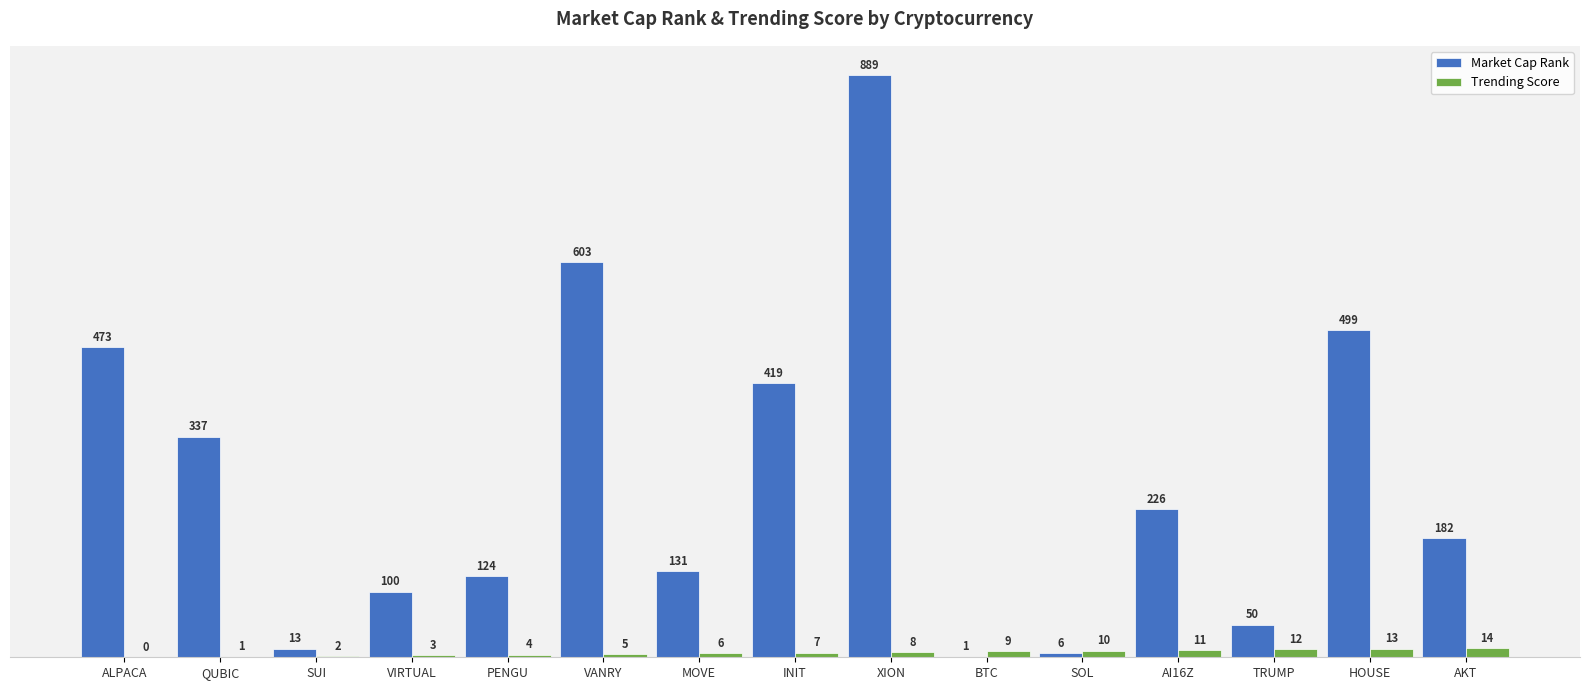

The value of Trending Score at VANRY is 5. True or false?

True